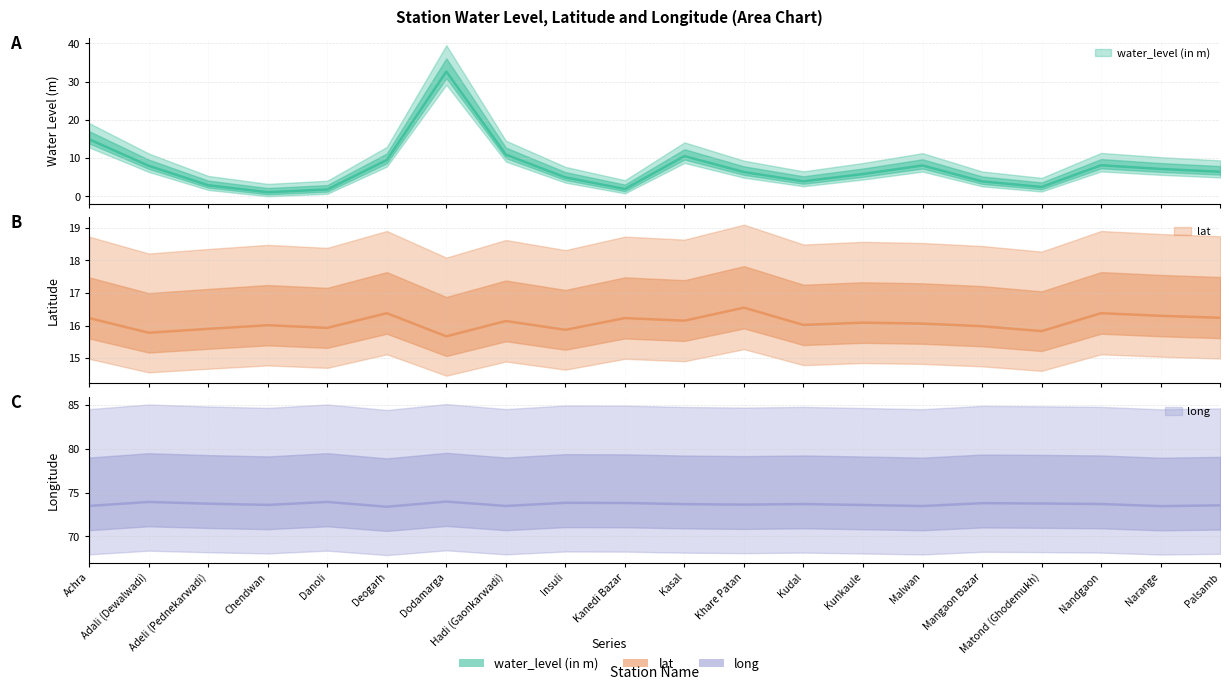

Which series has the widest spread of values?

water_level (in m)